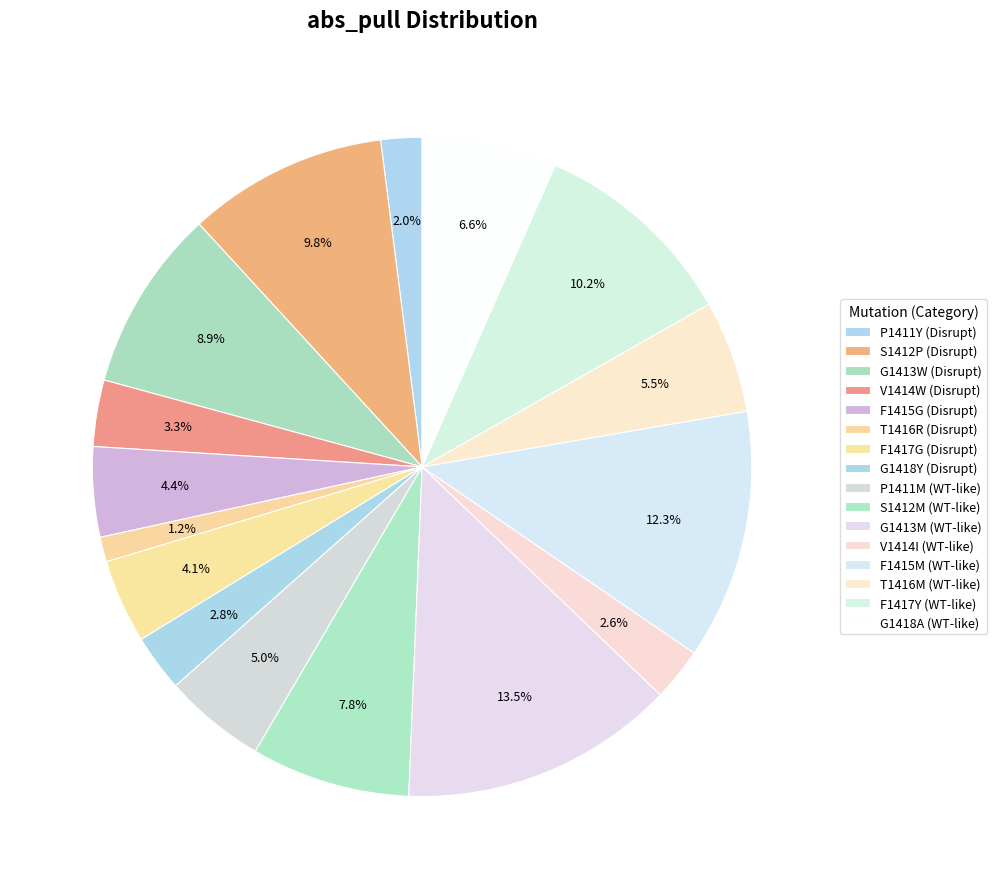

How many slices are in this pie chart?

16